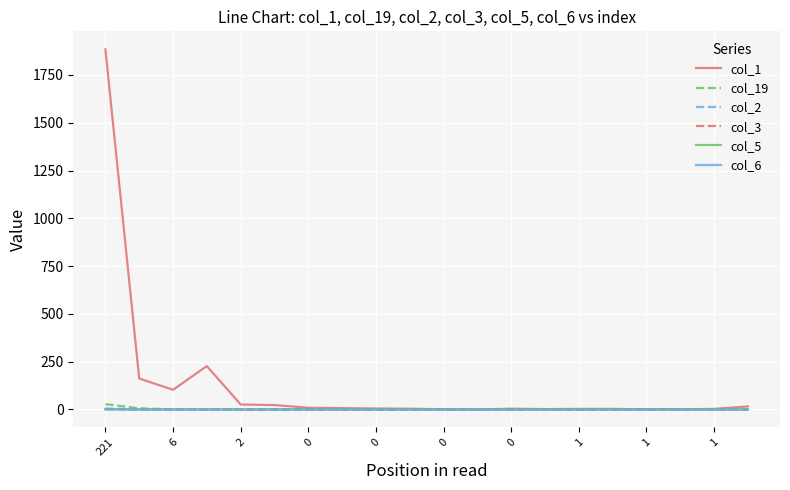

What is the maximum value shown in the chart?

1884